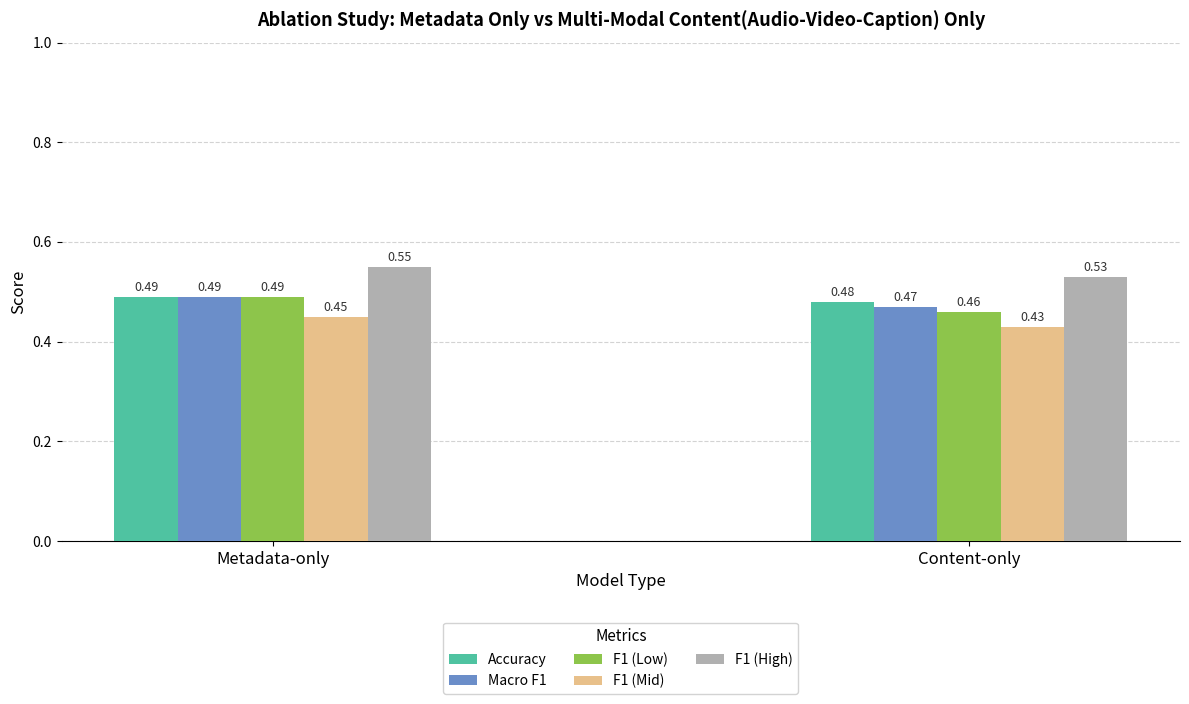

Count the number of categories in the chart.

2